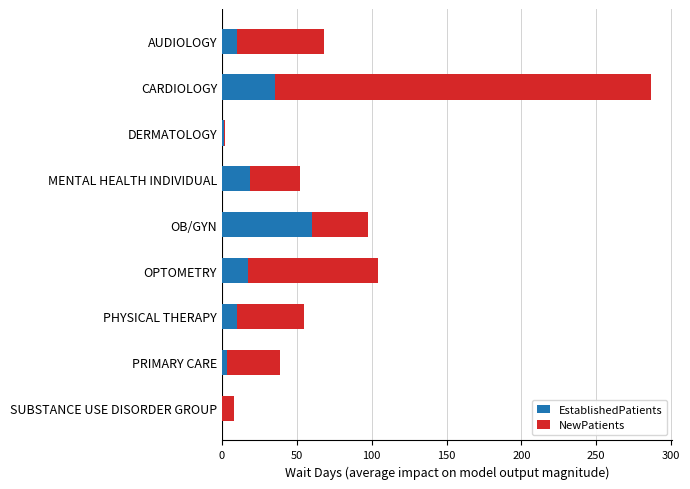

What is the maximum value for EstablishedPatients?

60.4